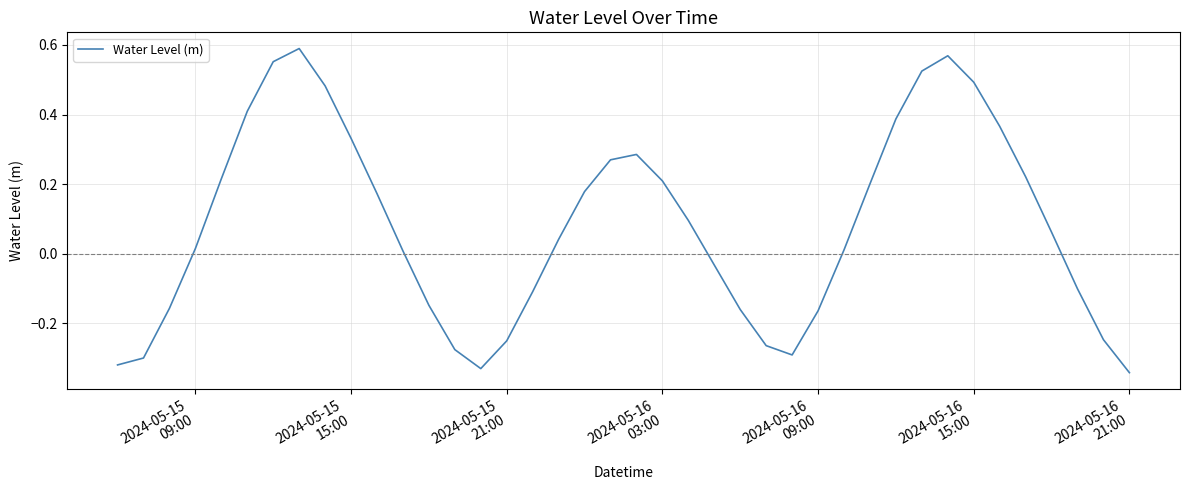

What is the difference between the maximum and minimum values?

0.9